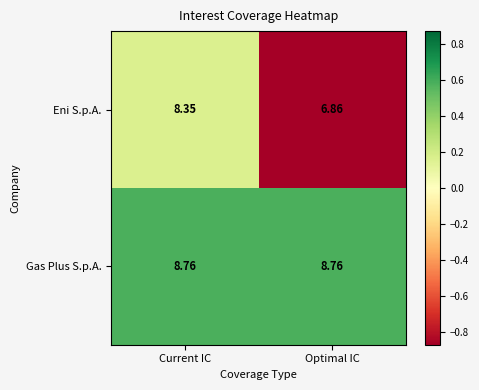

Where is Eni S.p.A. nearest to the value 7?

Optimal IC